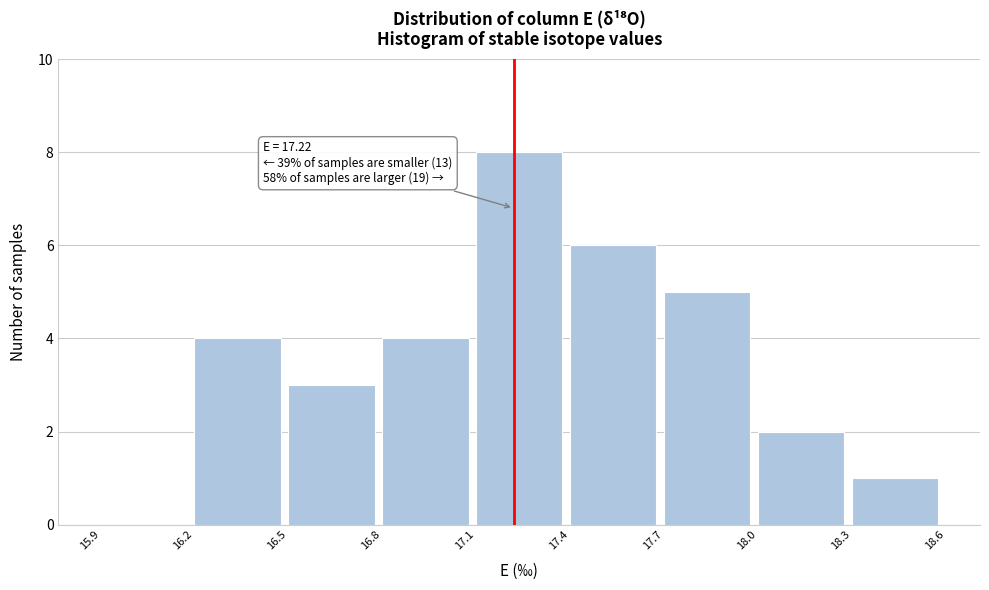

Over which range of the x-axis is the bar tallest?

17.1 to 17.4